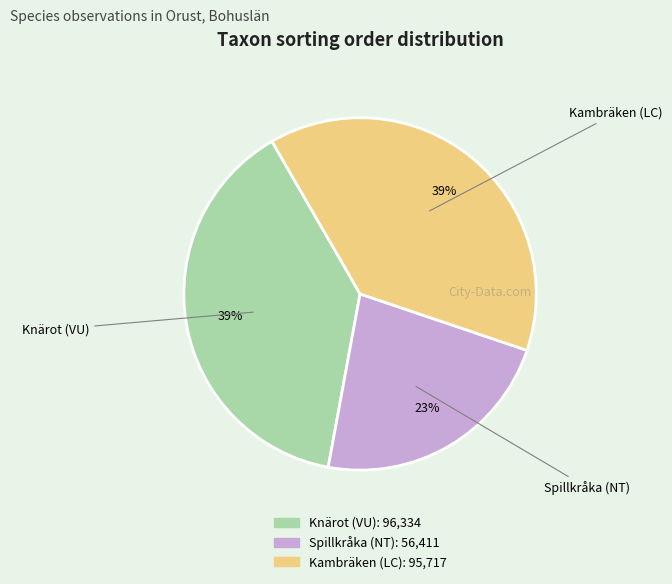

To the nearest percent, what portion does Spillkråka (NT) represent?

23%